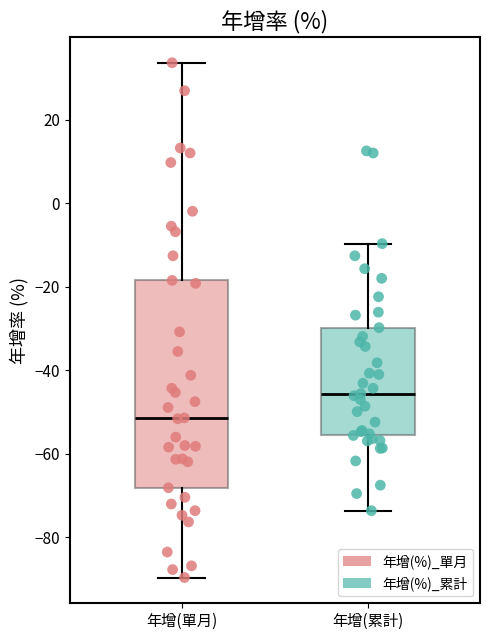

Comparing the boxes themselves (not the whiskers), which one is the tallest?

年增(單月)